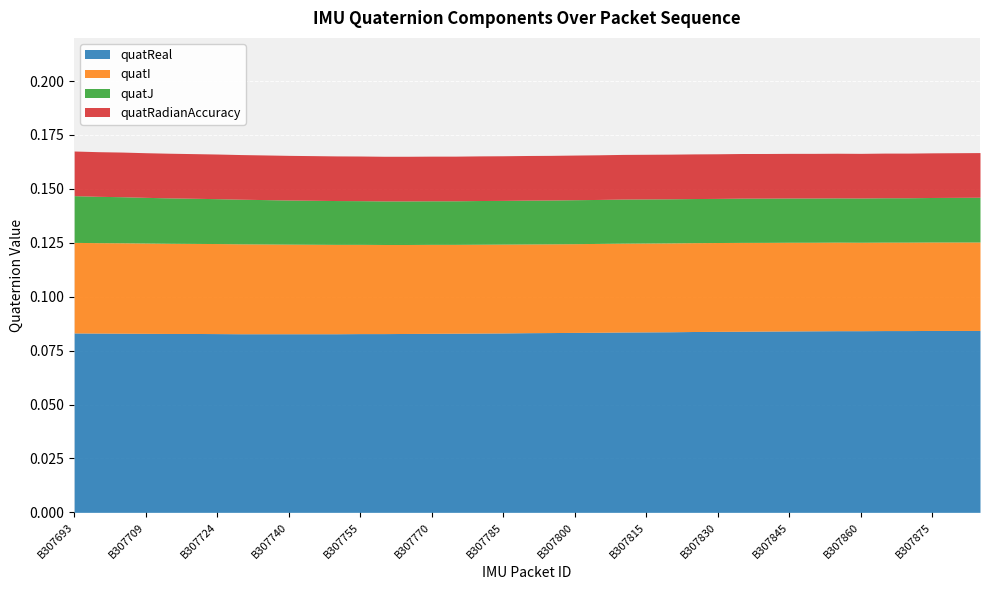

True or false: quatI and quatJ intersect in this chart.

False